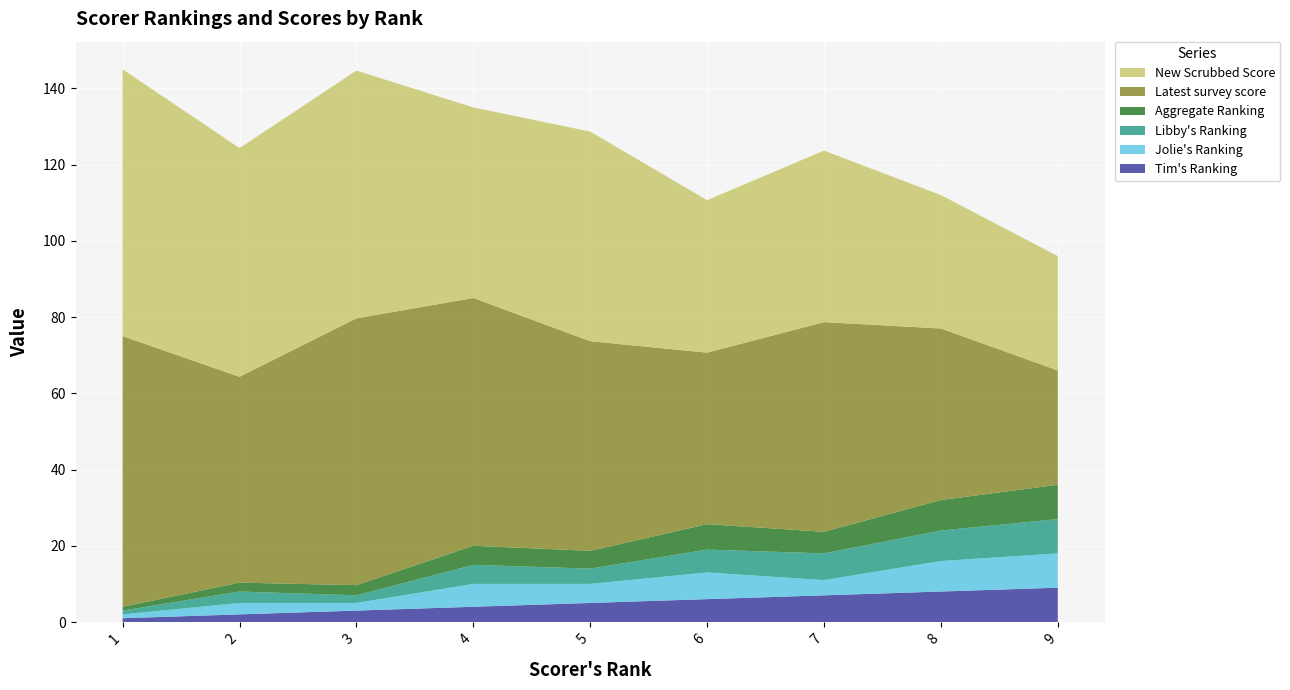

Reading left to right, extract all data points from this chart.

Tim's Ranking: 1.0	2.0	3.0	4.0	5.0	6.0	7.0	8.0	9.0
Jolie's Ranking: 1.0	3.0	2.0	6.0	5.0	7.0	4.0	8.0	9.0
Libby's Ranking: 1.0	3.0	2.0	5.0	4.0	6.0	7.0	8.0	9.0
Aggregate Ranking: 1.0	2.3	2.7	5.0	4.7	6.7	5.7	8.0	9.0
Latest survey score: 71.0	54.0	70.0	65.0	55.0	45.0	55.0	45.0	30.0
New Scrubbed Score: 70.0	60.0	65.0	50.0	55.0	40.0	45.0	35.0	30.0